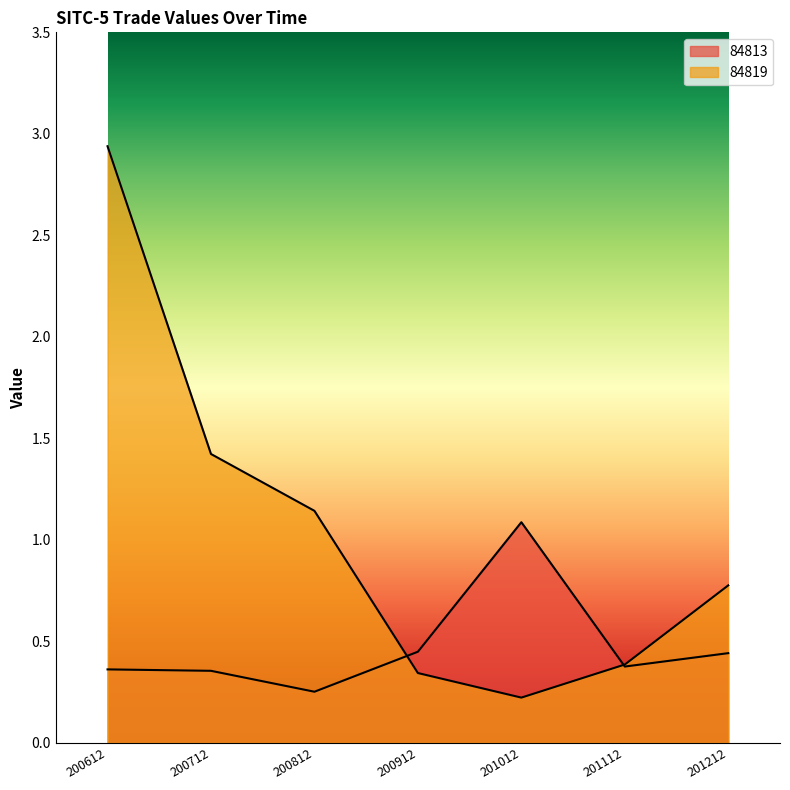

Which series has the widest spread of values?

84819